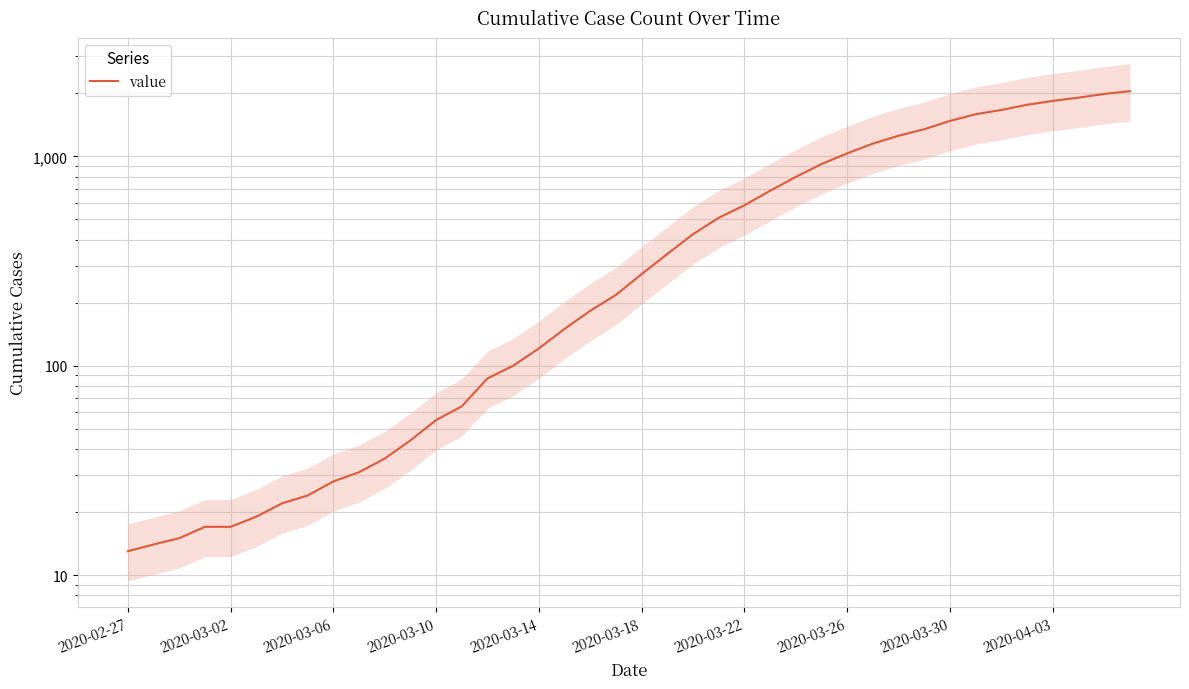

Approximately how many times larger is the value at 26 compared to 31?

0.6